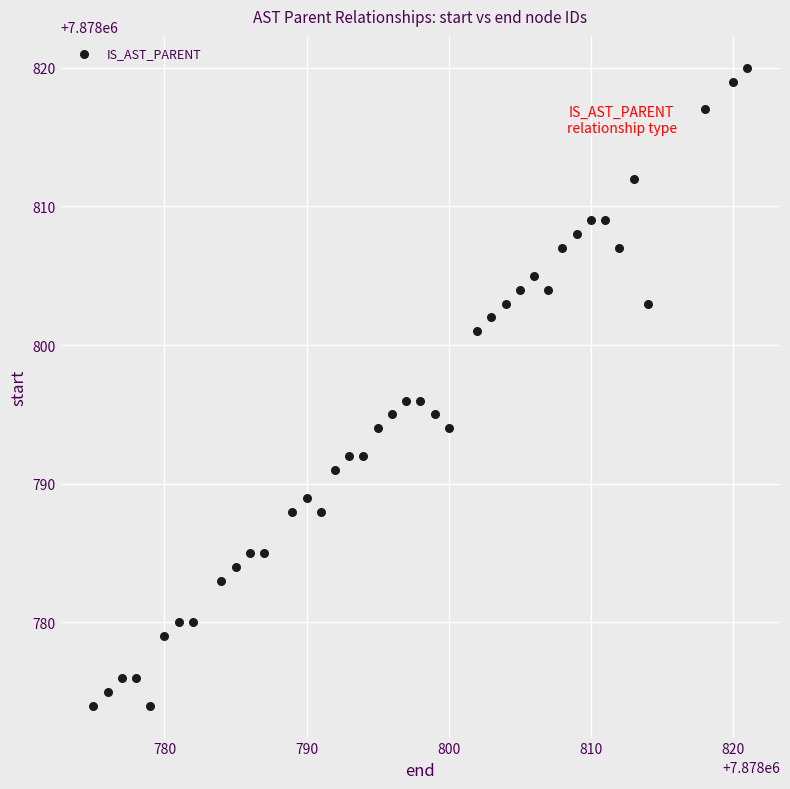

What is the range of Y values (max minus min)?

46